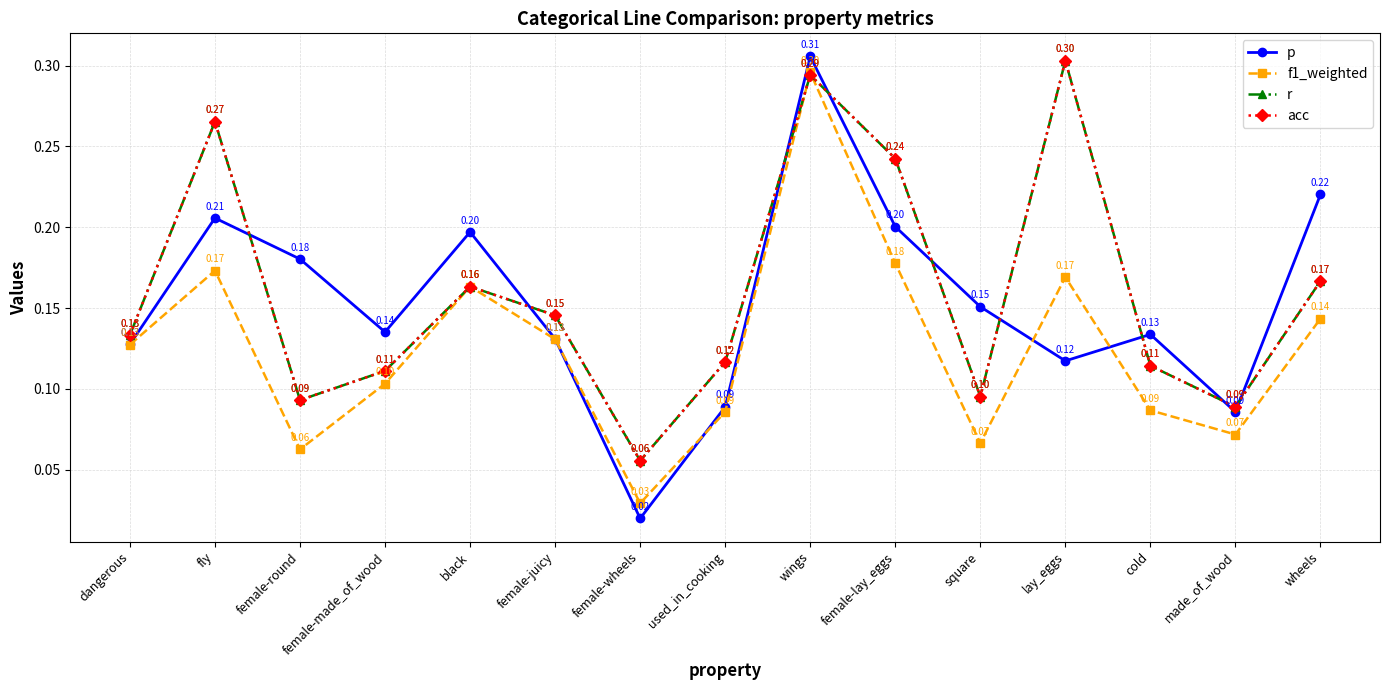

At how many categories does at least one series exceed 0?

15